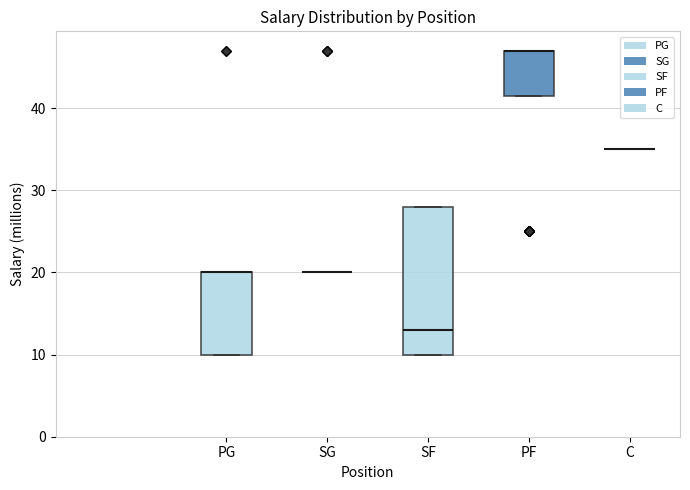

Reading left to right, read every box against the y-axis: the position of its median line, the range the box covers, and the ends of its whiskers. The values are not printed on the chart, so give them approximately, as read against the axis.

PG: median 20 (drawn on the box's upper edge), box 10 to 20, whiskers 10 to 20
SG: box collapsed to a line at 20, whiskers 20 to 20
SF: median 13, box 10 to 28, whiskers 10 to 28
PF: median 47 (drawn on the box's upper edge), box 42 to 47, whiskers 42 to 47
C: box collapsed to a line at 35, whiskers 35 to 35